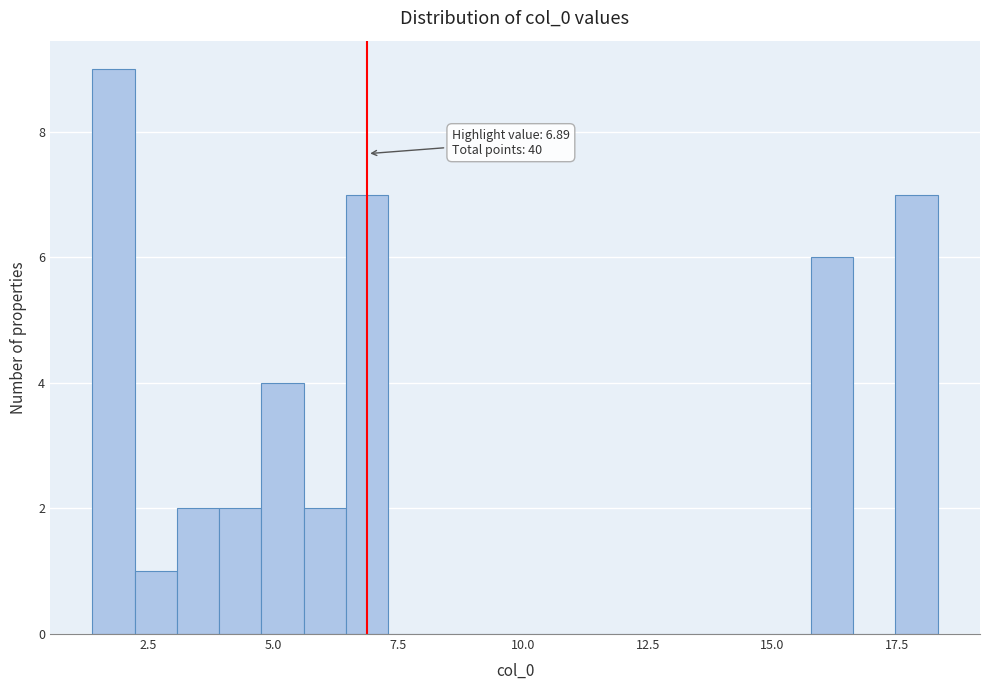

Read against the x-axis, roughly where is the centre of the tallest bar?

2.0